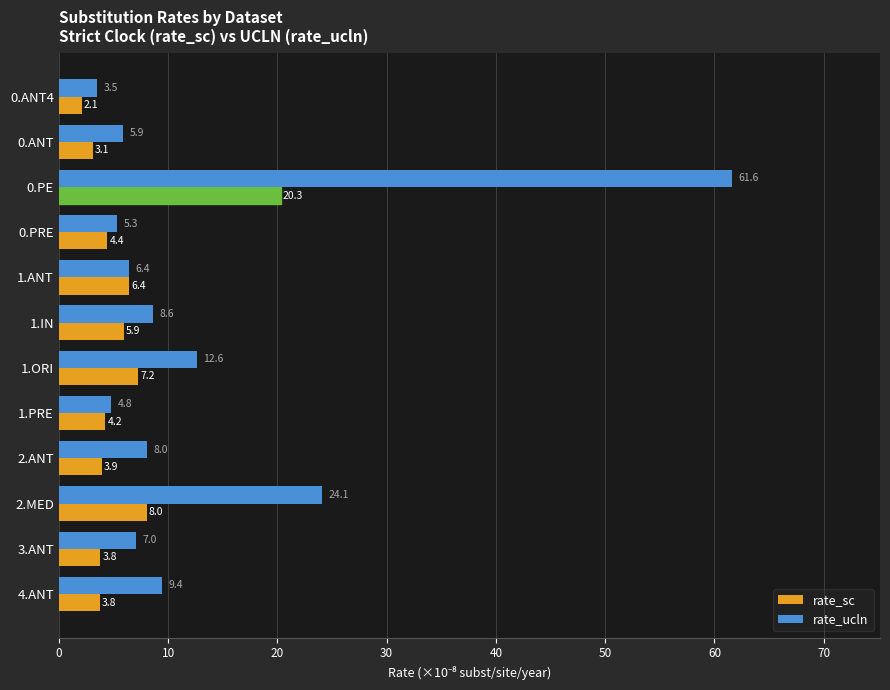

At which category does the chart reach its peak across all series?

0.PE